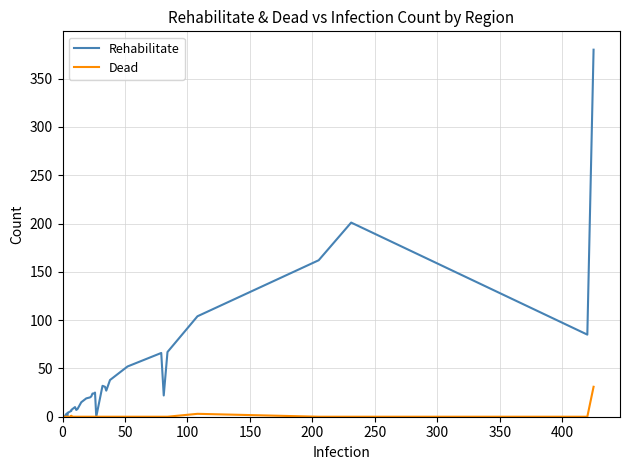

Which category has the lowest value across all series?

50